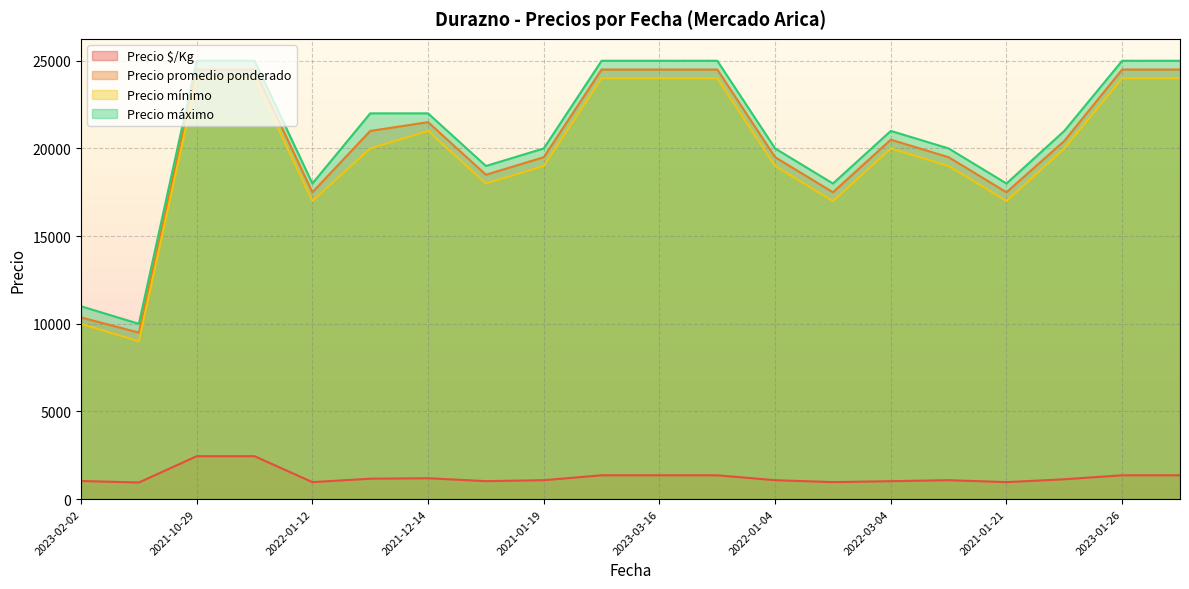

Reading left to right, list all the values displayed in this chart.

Precio $/Kg: 1036	950	2450	2450	972	1167	1194	1028	1083	1361	1361	1361	1083	972	1025	1083	972	1135	1361	1361
Precio promedio ponderado: 10364	9500	24500	24500	17500	21000	21500	18500	19500	24500	24500	24500	19500	17500	20500	19500	17500	20429	24500	24500
Precio mínimo: 10000	9000	24000	24000	17000	20000	21000	18000	19000	24000	24000	24000	19000	17000	20000	19000	17000	20000	24000	24000
Precio máximo: 11000	10000	25000	25000	18000	22000	22000	19000	20000	25000	25000	25000	20000	18000	21000	20000	18000	21000	25000	25000